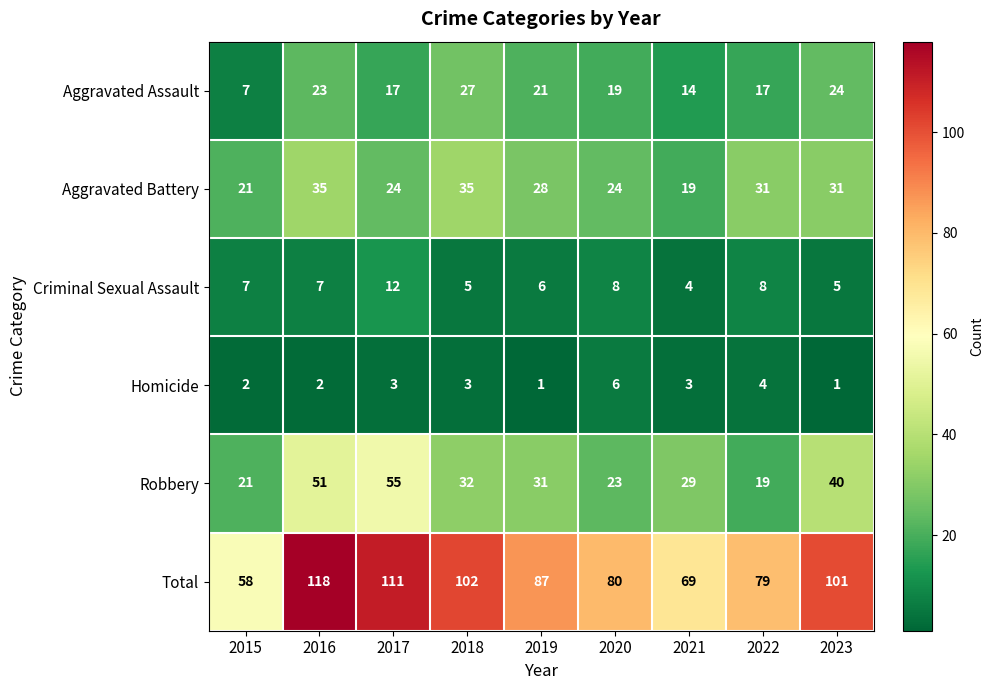

Rank the series at 2018 from highest to lowest value.

Total, Aggravated Battery, Robbery, Aggravated Assault, Criminal Sexual Assault, Homicide